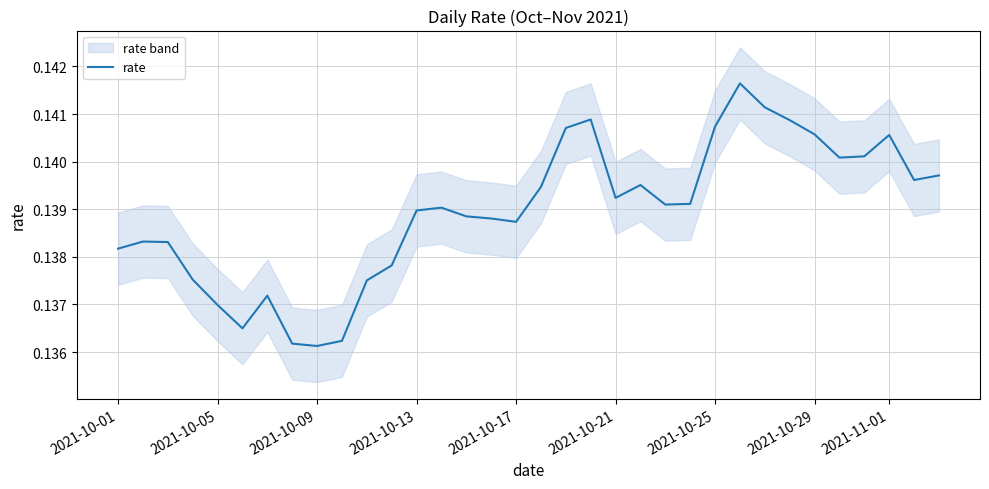

How many points are lower than both their immediate neighbors (excluding endpoints)?

7